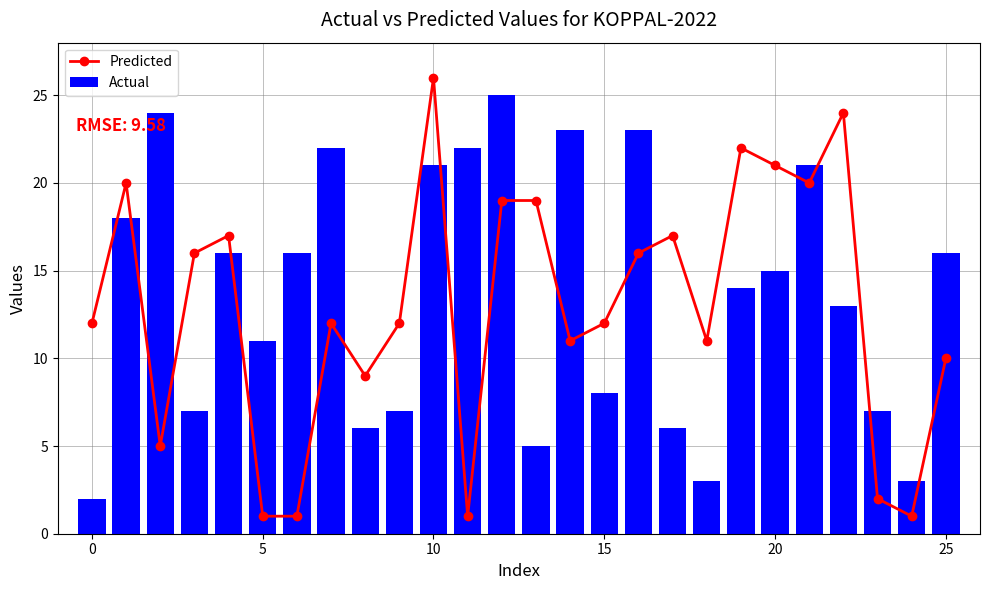

What is the minimum value for Predicted?

1